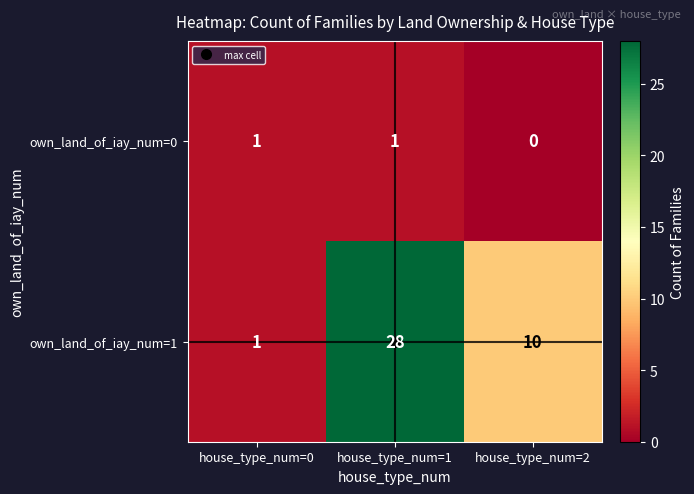

Between house_type_num=1 and house_type_num=2, which series saw the biggest shift?

own_land_of_iay_num=1